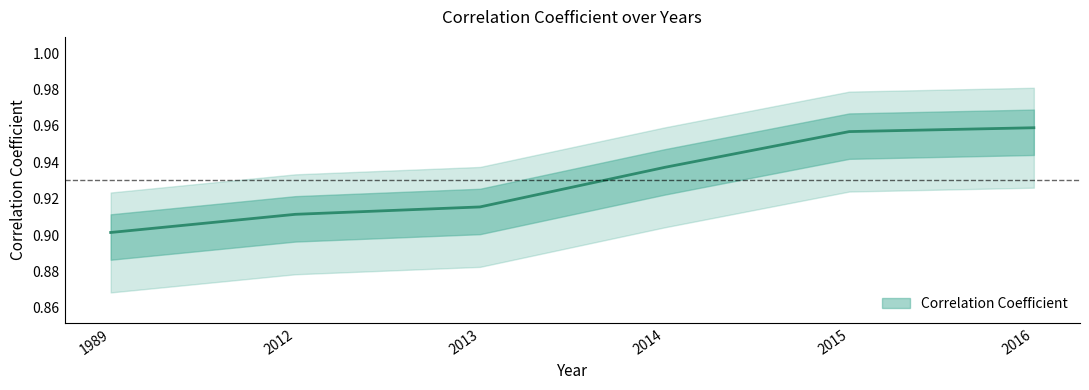

What is the sum of all values?

5.6